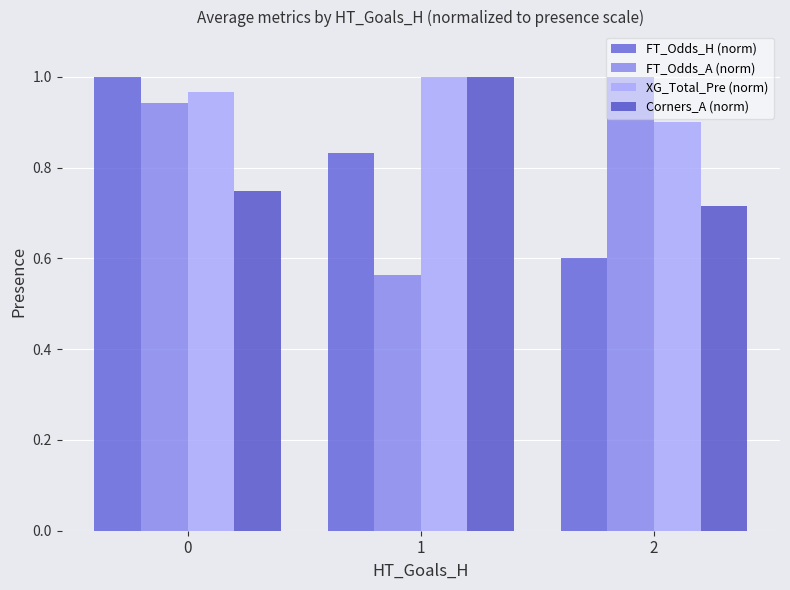

Are the bars grouped side by side (vs. stacked)?

Yes